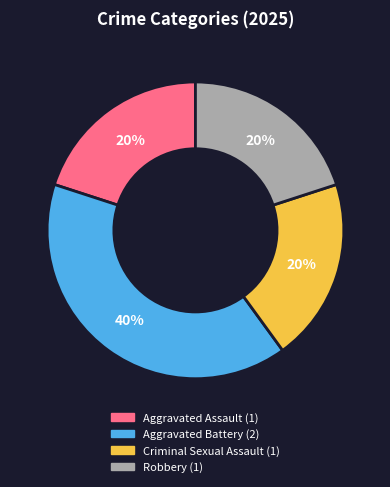

Count the number of slices in the pie.

4